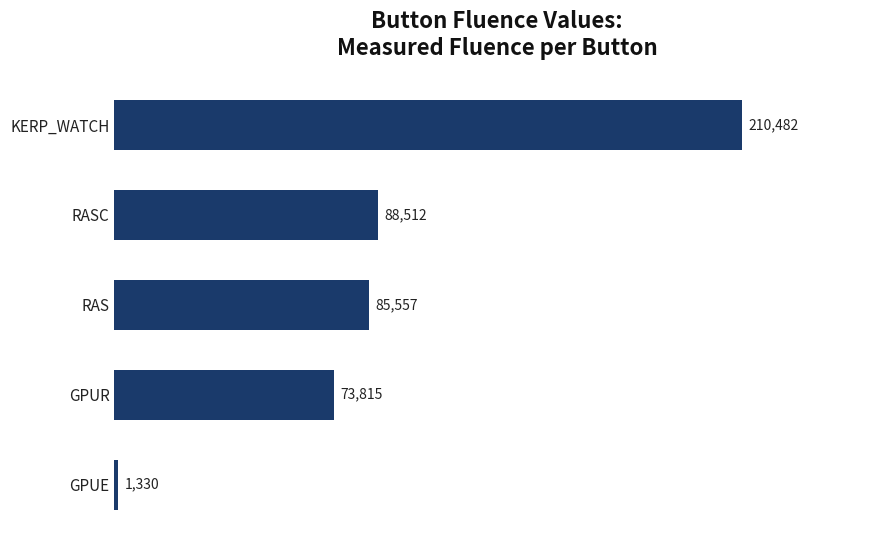

What is the difference between the values at RASC and GPUE?

87182